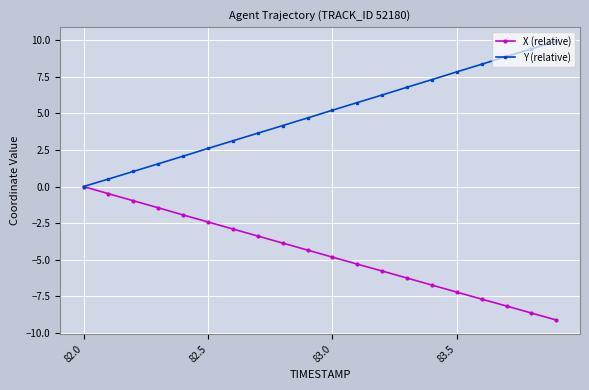

Which series has the largest range (max minus min)?

Y (relative)